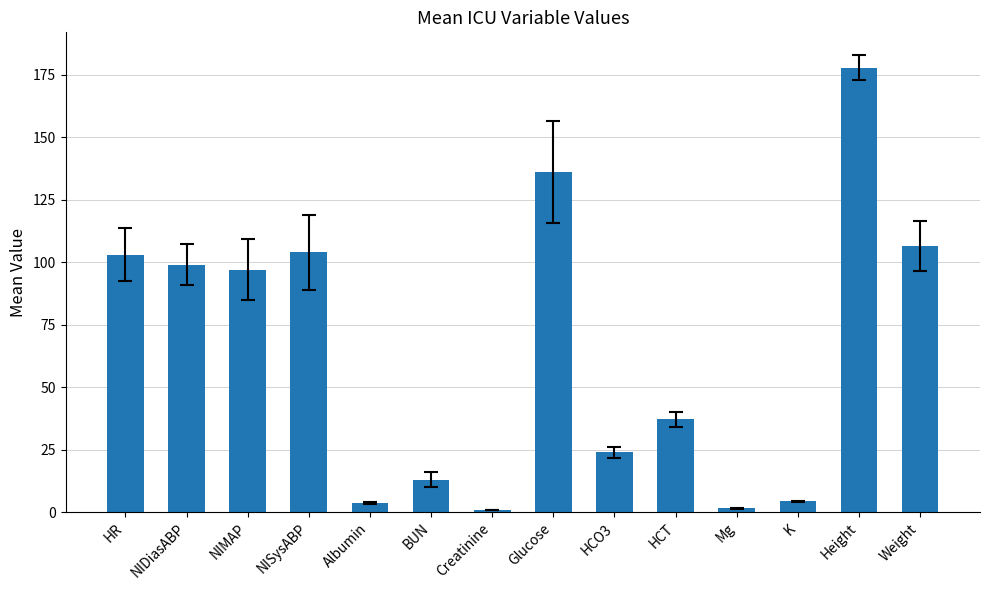

How many series are shown in this chart?

1